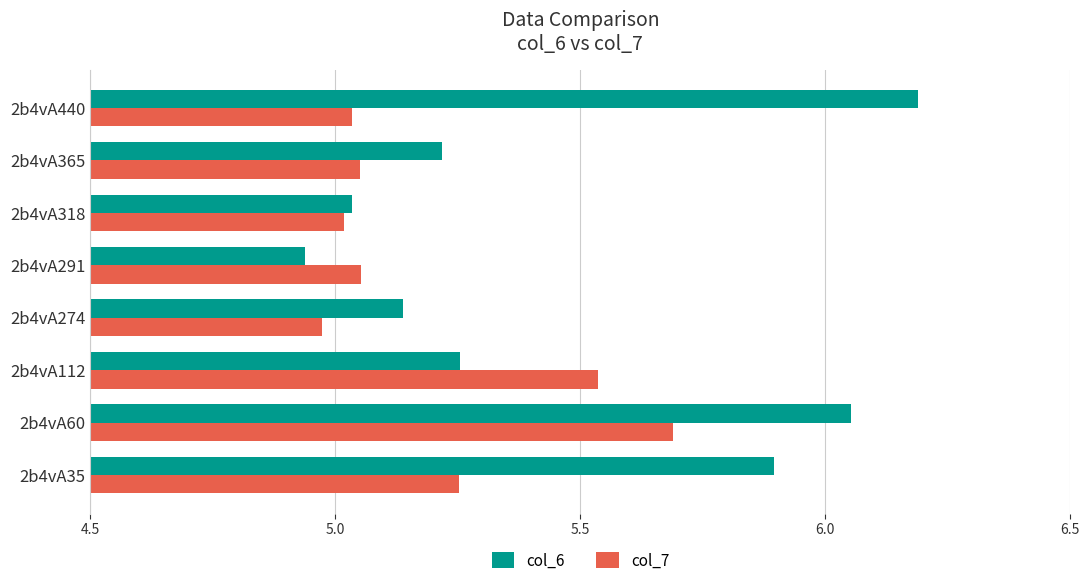

What is the difference between the highest and lowest values at 2b4vA35?

0.6